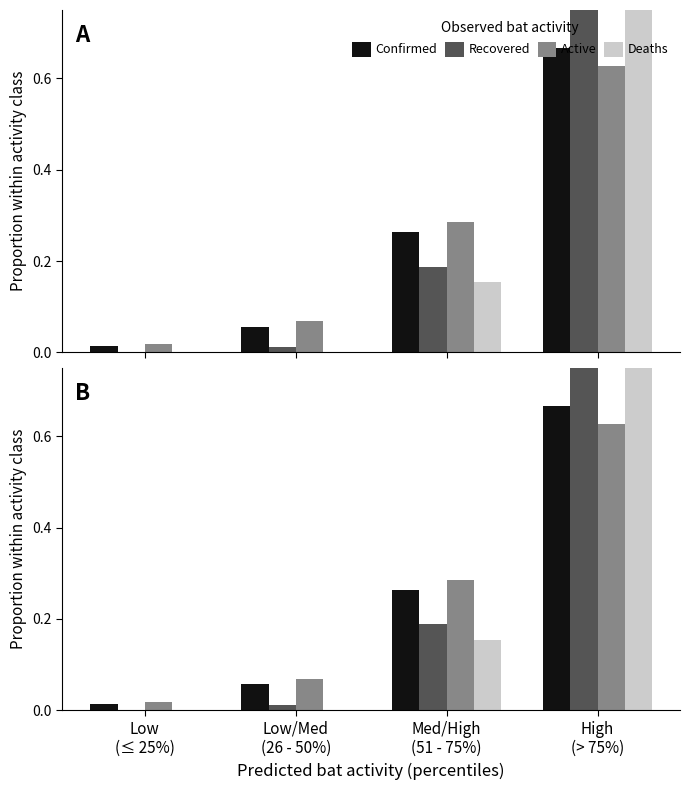

What is the highest value of the Deaths series?

0.8